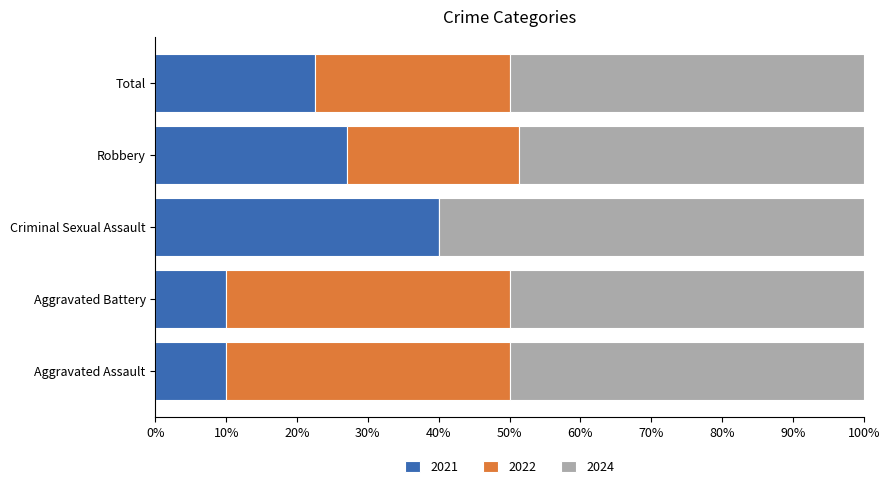

What is the approximate value of 2021 at Robbery?

27.0